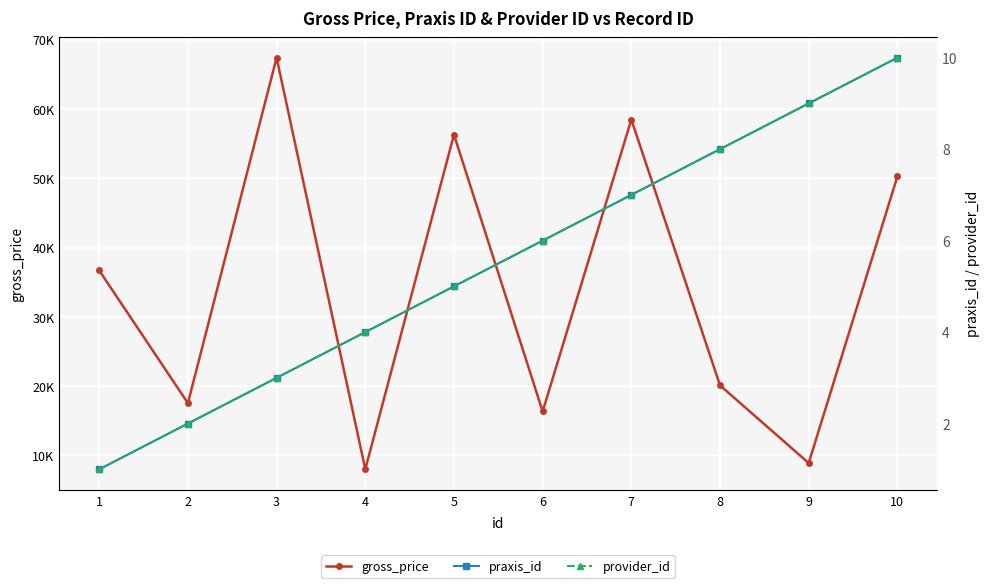

How many data points in provider_id are above 6?

4